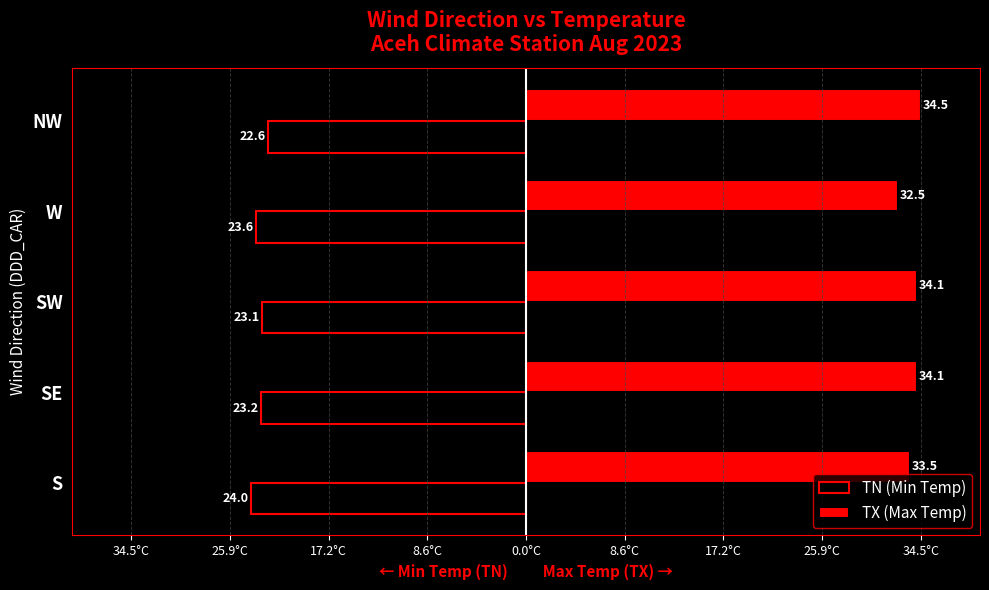

What is the sum of all TN (Min Temp) values?

-116.5